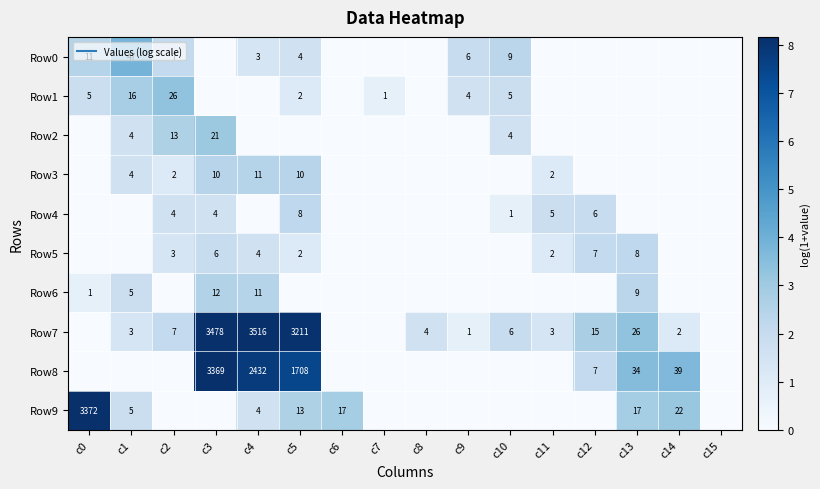

At which label is Row0 closest to 1?

c4